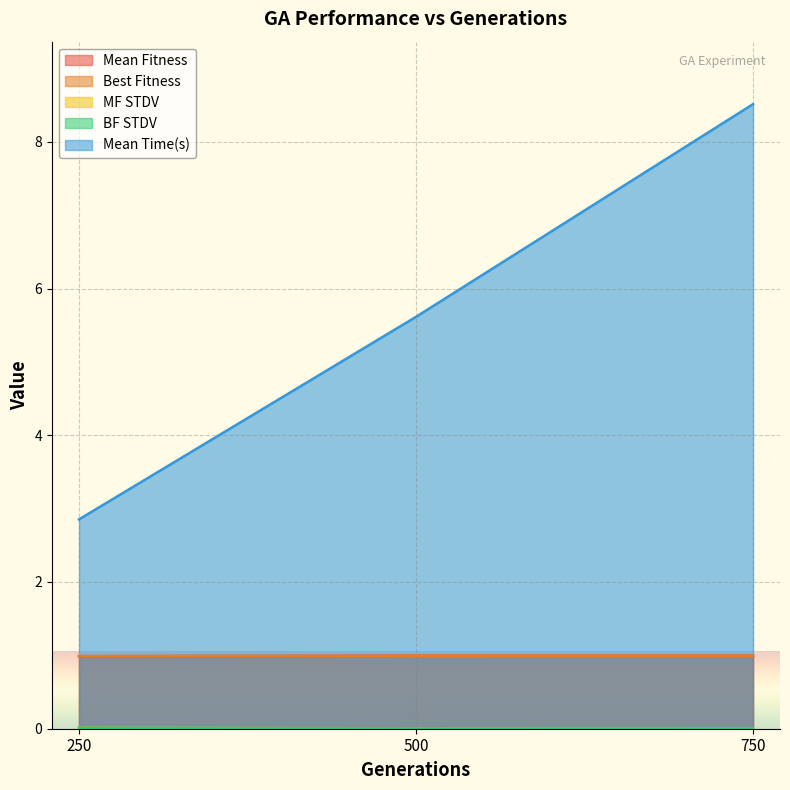

How many data points does each series have?

3